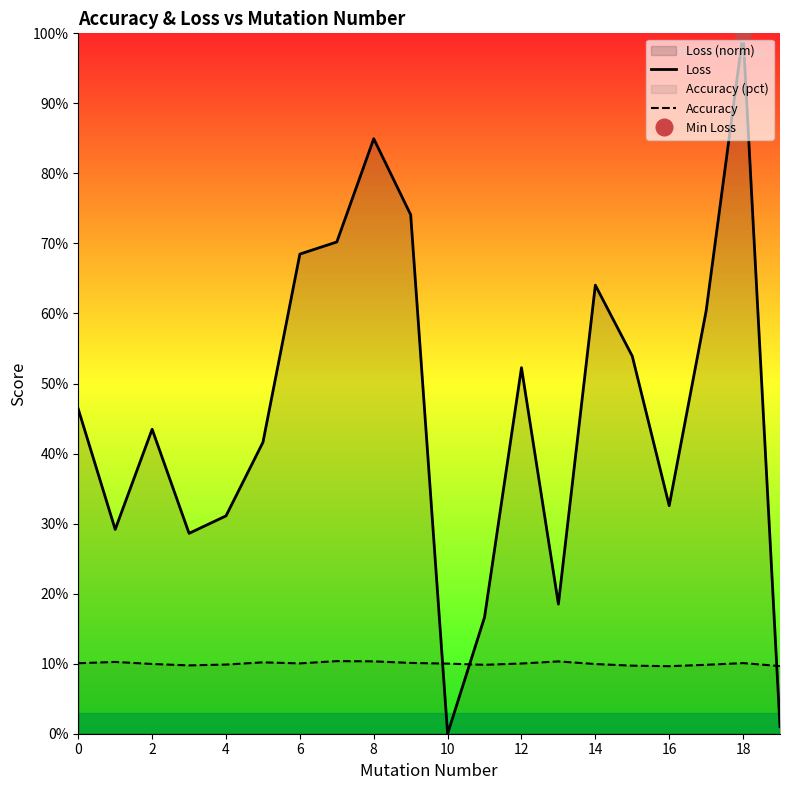

At which category is the sum across all series the highest?

18